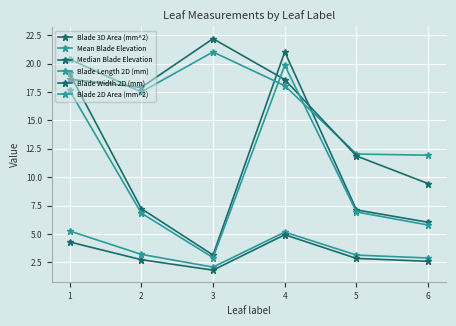

Rank the series at 1 from highest to lowest value.

Mean Blade Elevation, Blade 3D Area (mm^2), Median Blade Elevation, Blade 2D Area (mm^2), Blade Length 2D (mm), Blade Width 2D (mm)